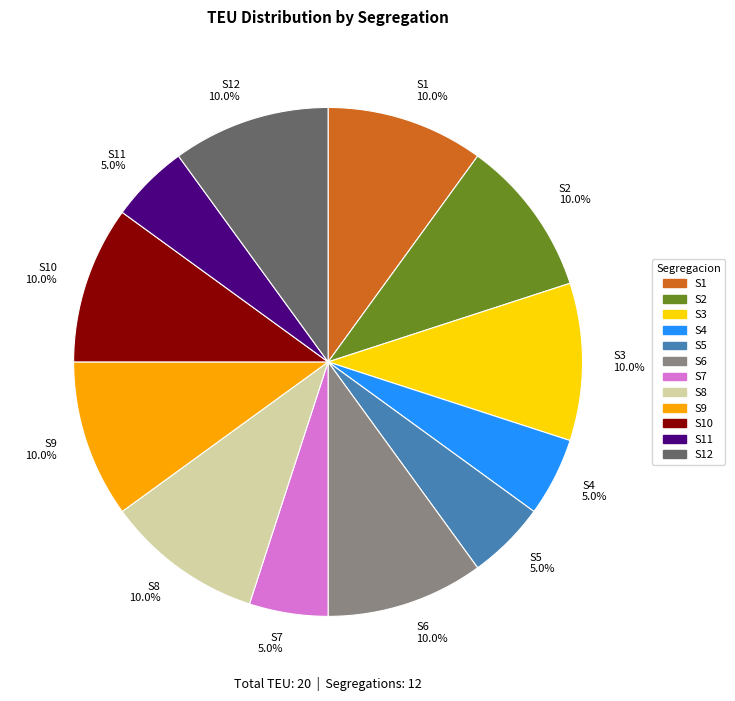

To the nearest percent, what is the difference between the largest and smallest slice percentages?

5%